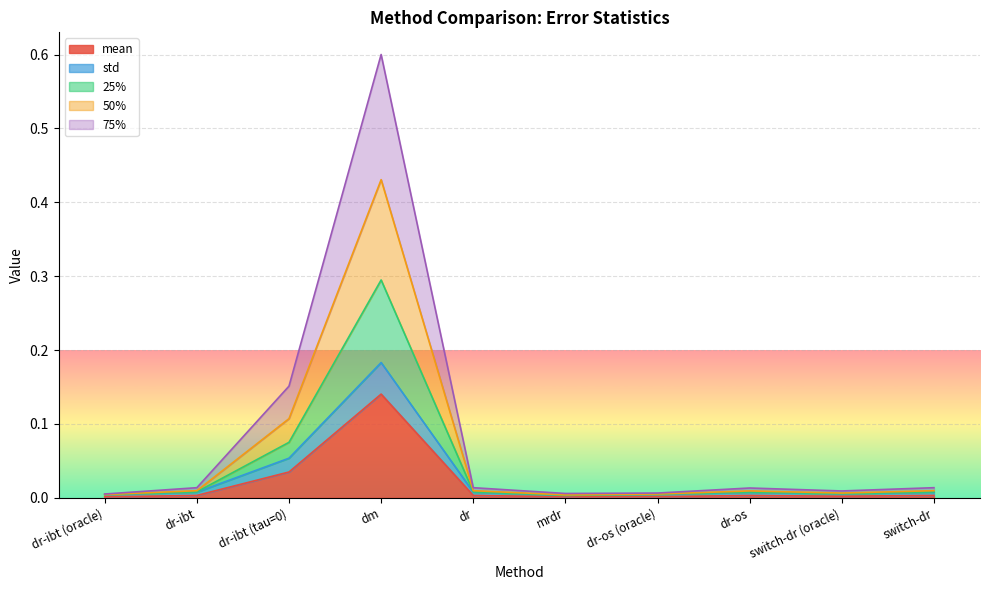

True or false: 50% and 25% intersect in this chart.

False